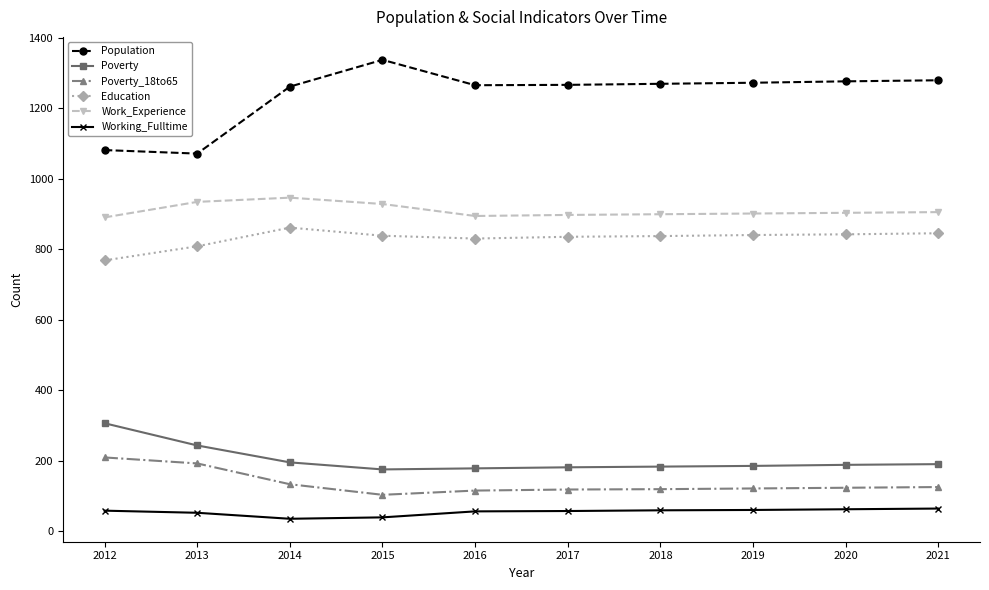

What are all the series names shown in the legend?

Population, Poverty, Poverty_18to65, Education, Work_Experience, Working_Fulltime